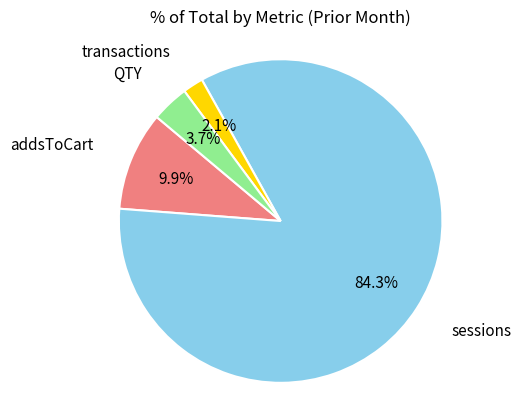

Does any single category account for the majority?

Yes